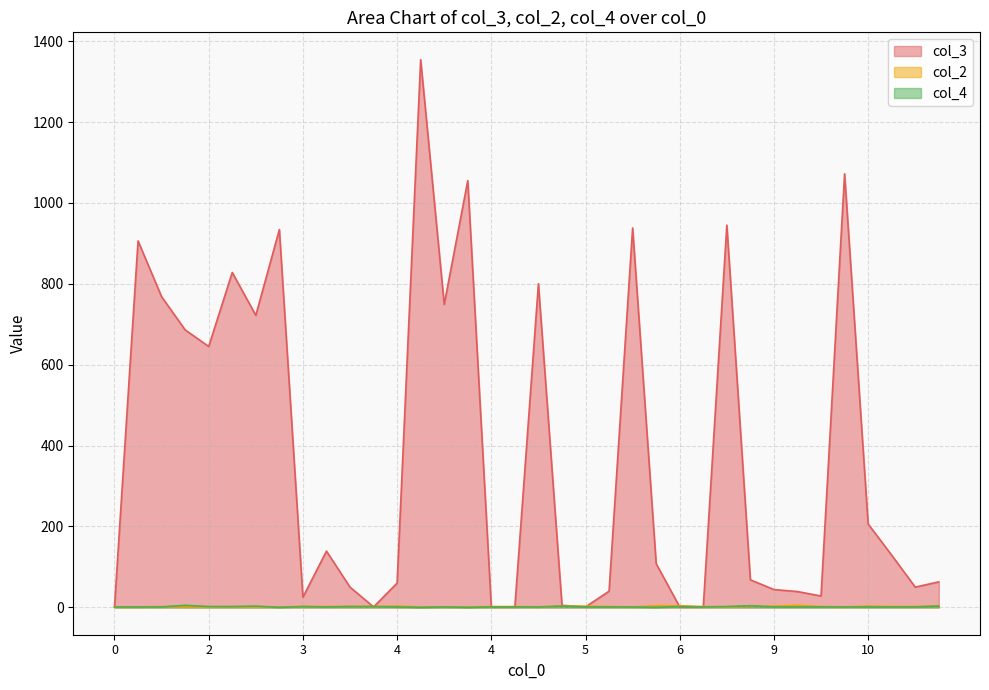

True or false: col_4 has more than 2 interior local peaks.

True